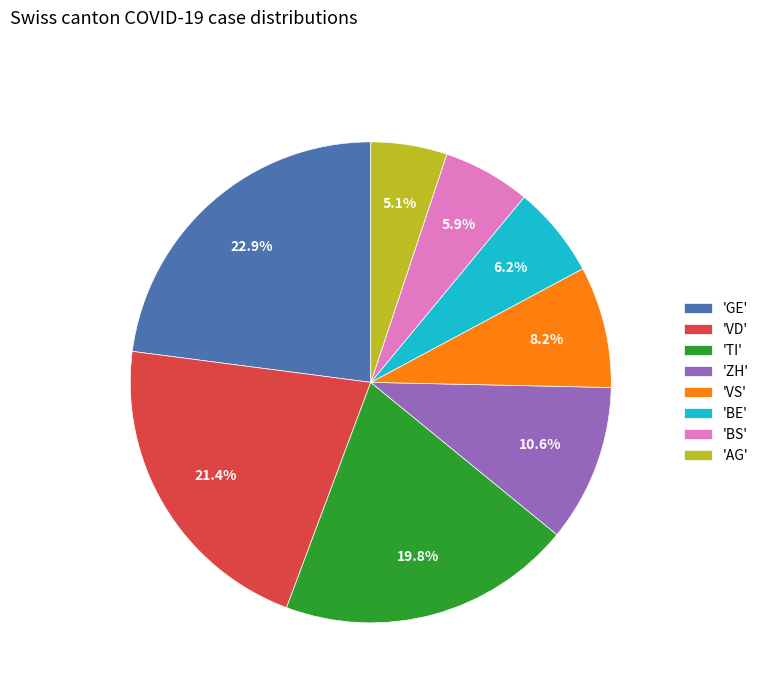

Combined, do 'BE' and 'AG' account for over 50%?

No